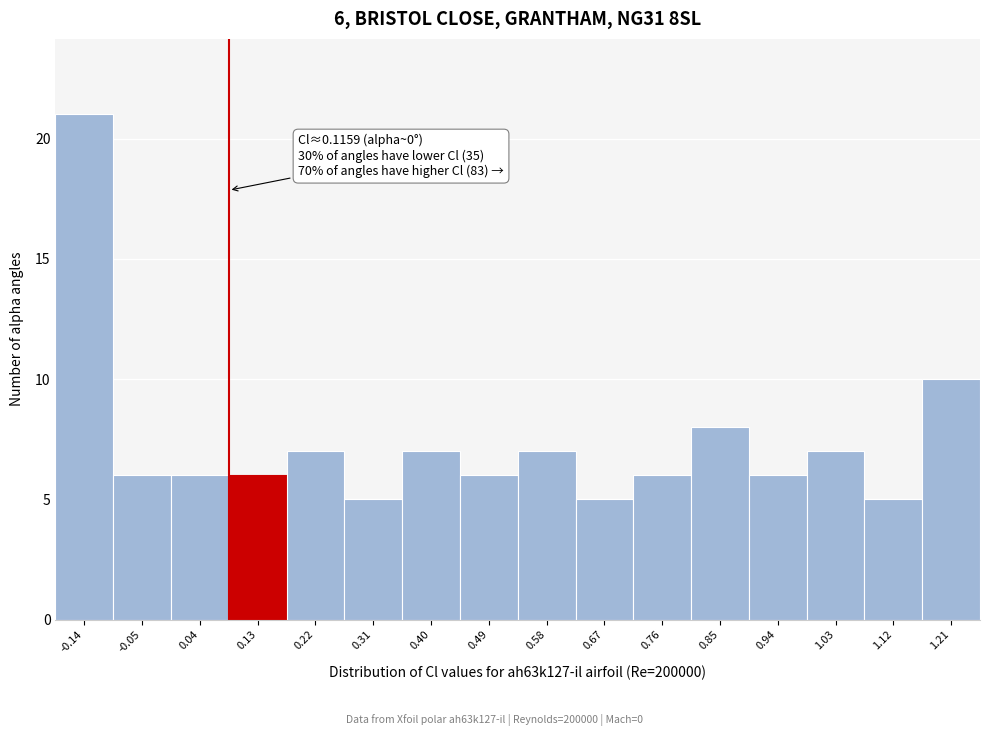

Over which range of the x-axis is the bar tallest?

-0.19 to -0.10